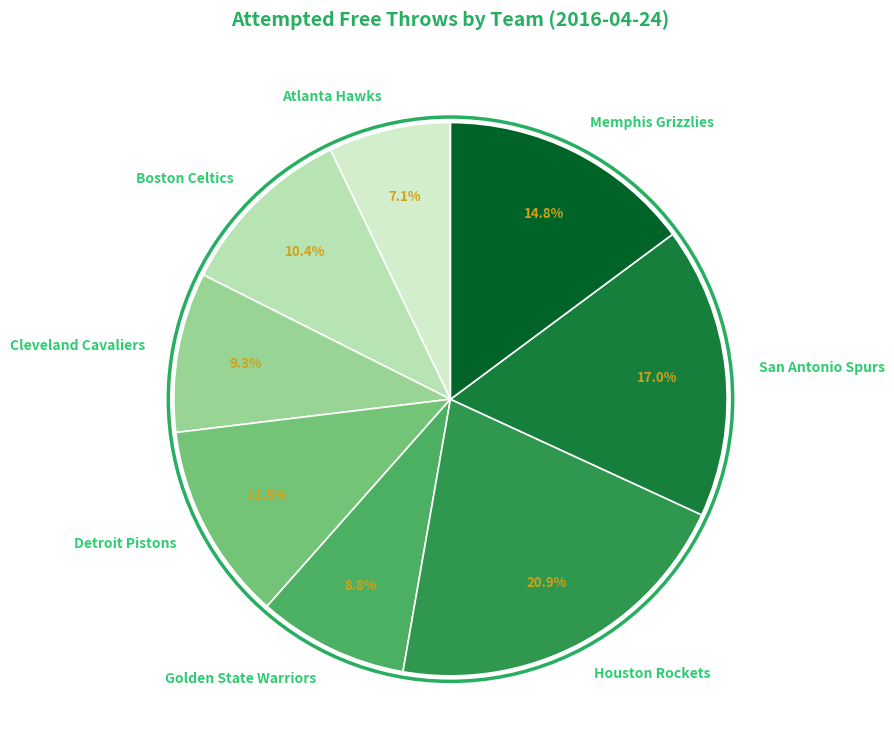

Rank the categories by value from lowest to highest.

Atlanta Hawks, Golden State Warriors, Cleveland Cavaliers, Boston Celtics, Detroit Pistons, Memphis Grizzlies, San Antonio Spurs, Houston Rockets